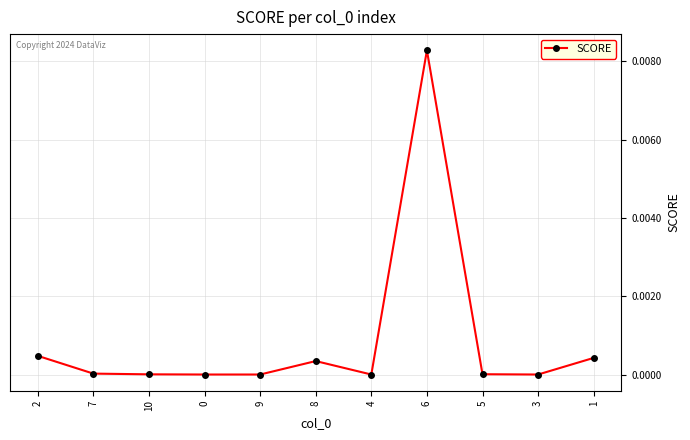

True or false: the data shows 0.0 at 9.

True